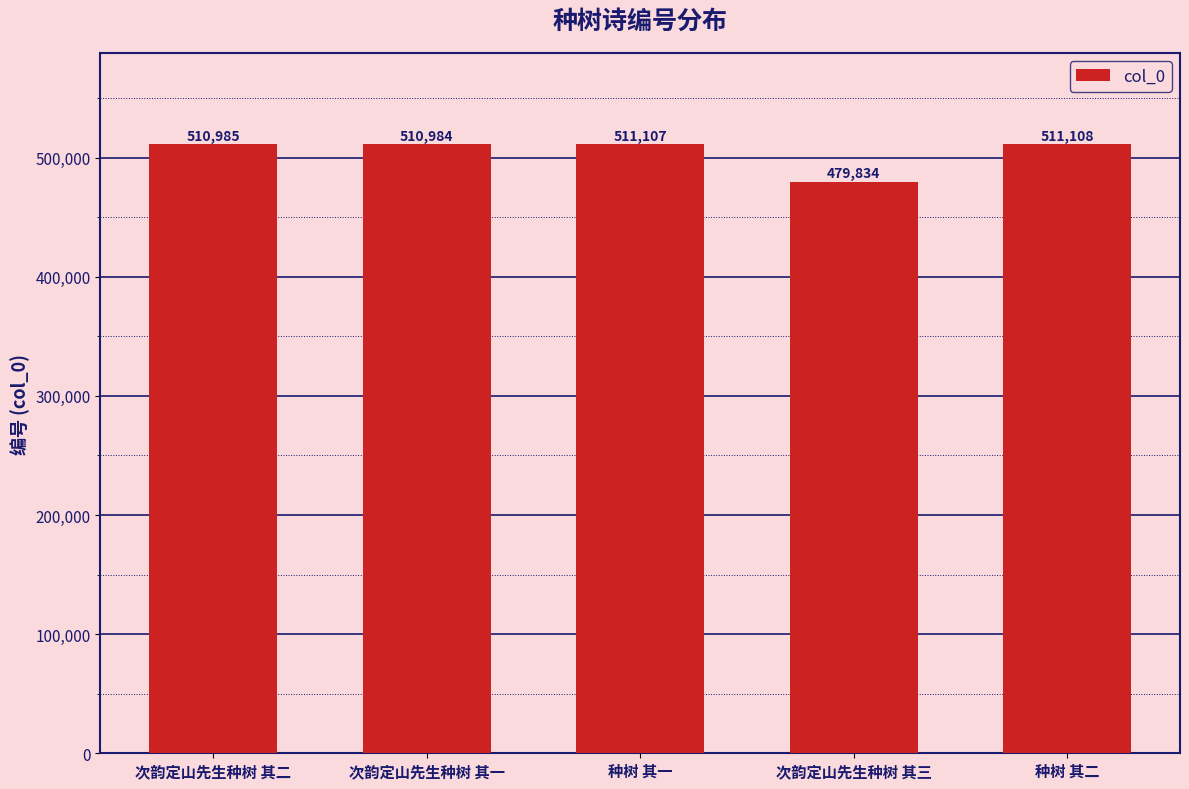

What is the label of the 2nd bar from the left?

次韵定山先生种树 其一